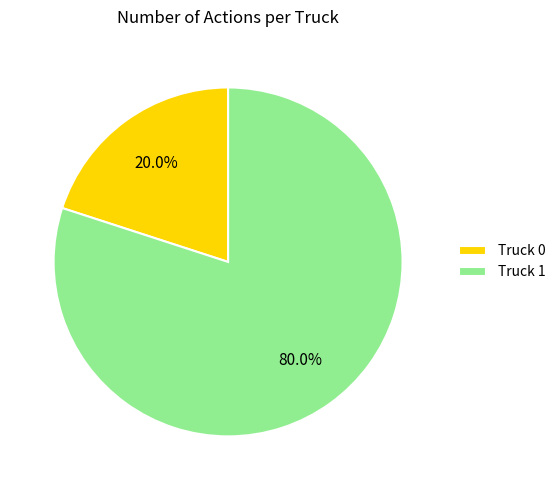

To the nearest percent, what is the combined percentage of Truck 1 and Truck 0?

100%